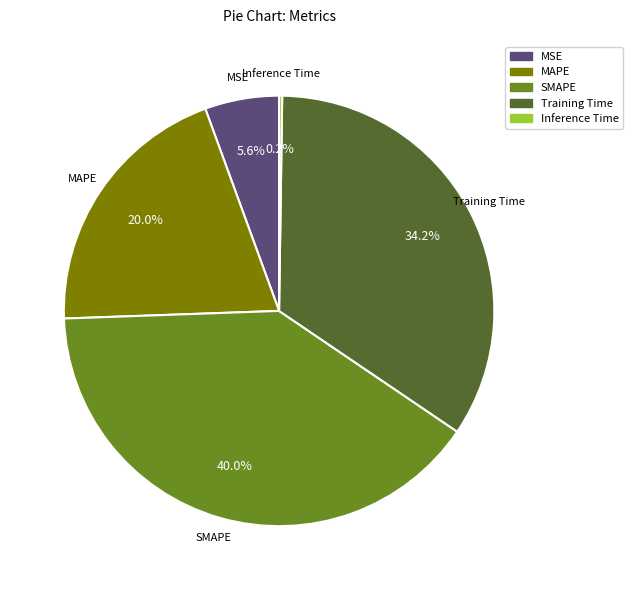

To the nearest percent, what portion does MSE represent?

6%